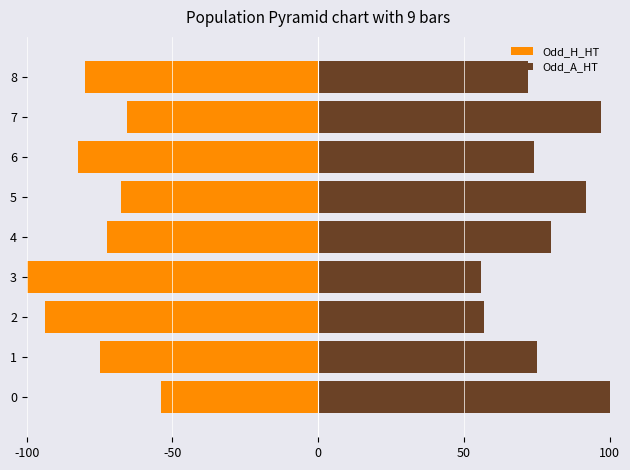

How many values in the Odd_H_HT series are below -75?

4